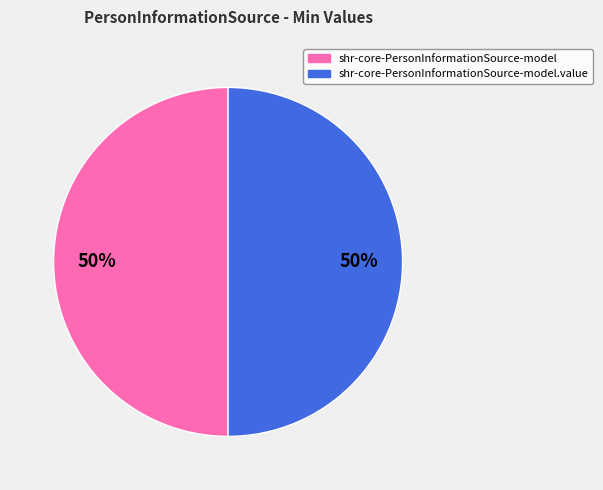

To the nearest percent, what is the average slice percentage?

50%